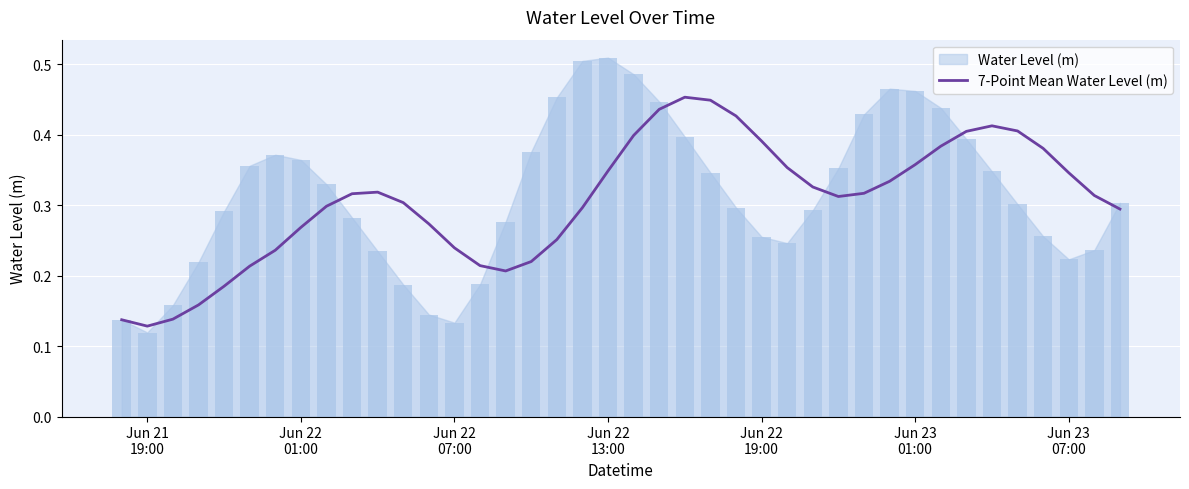

True or false: the data shows 0.4 at 18.

False